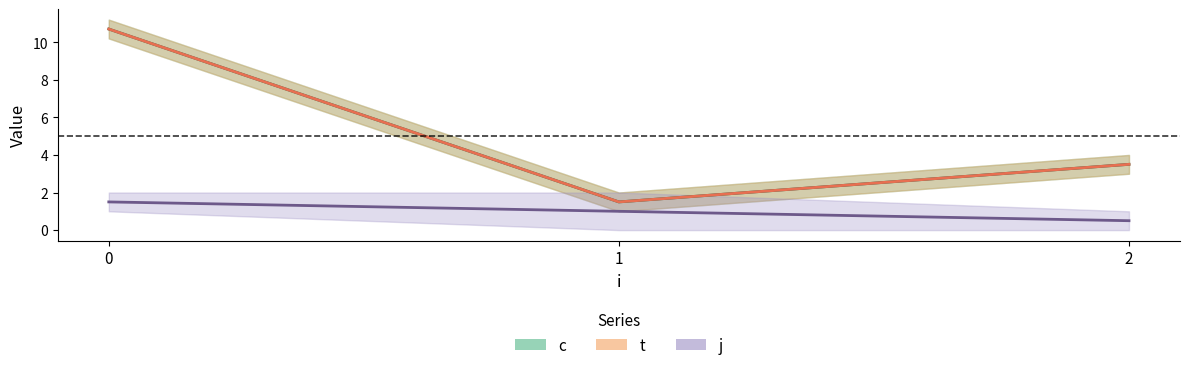

The j series shows 1.3 at 1. True or false?

False